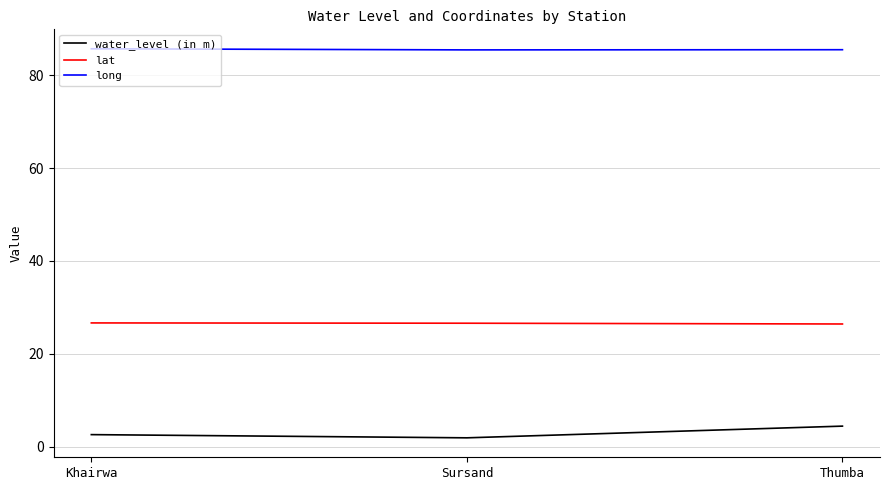

True or false: water_level (in m) has a value of 2.6 at Khairwa.

True